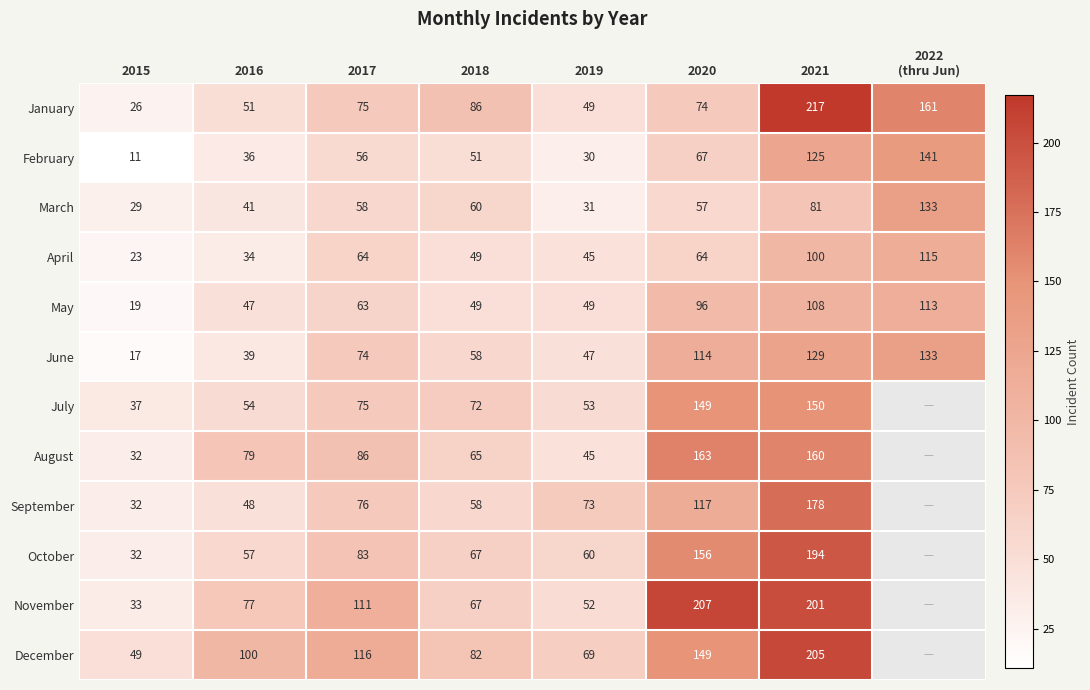

What is the difference between the maximum and minimum values in the January series?

191